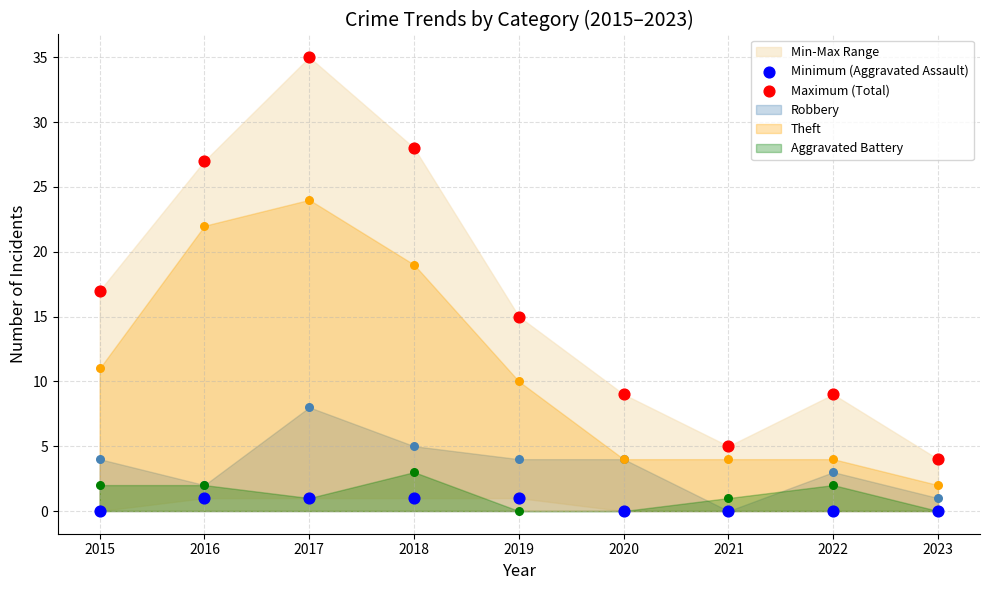

Is the value of Minimum (Aggravated Assault) at 2015 greater than the value of Maximum (Total) at 2022?

No